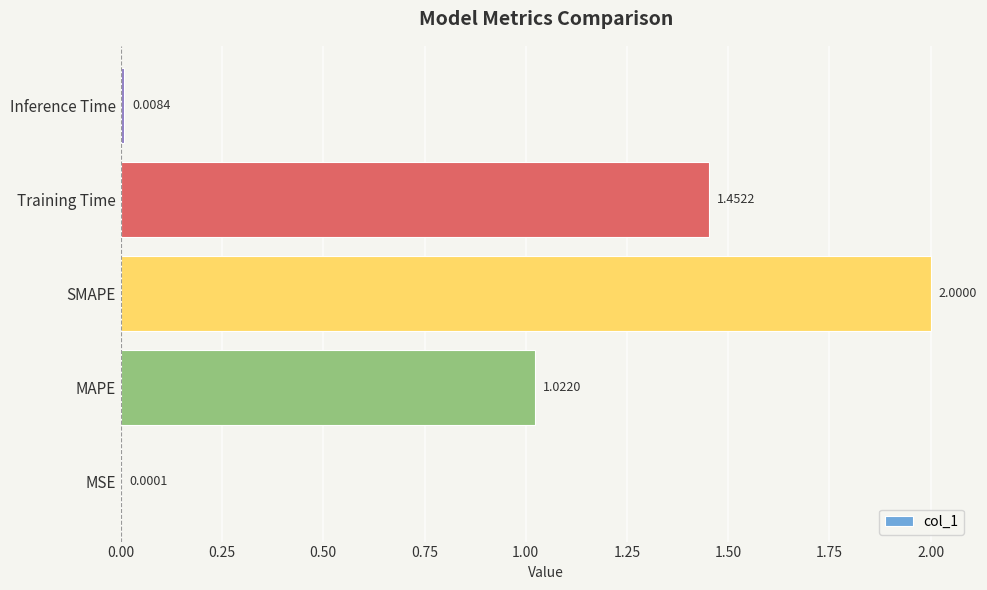

What is the change in value from MSE to Training Time?

+1.5